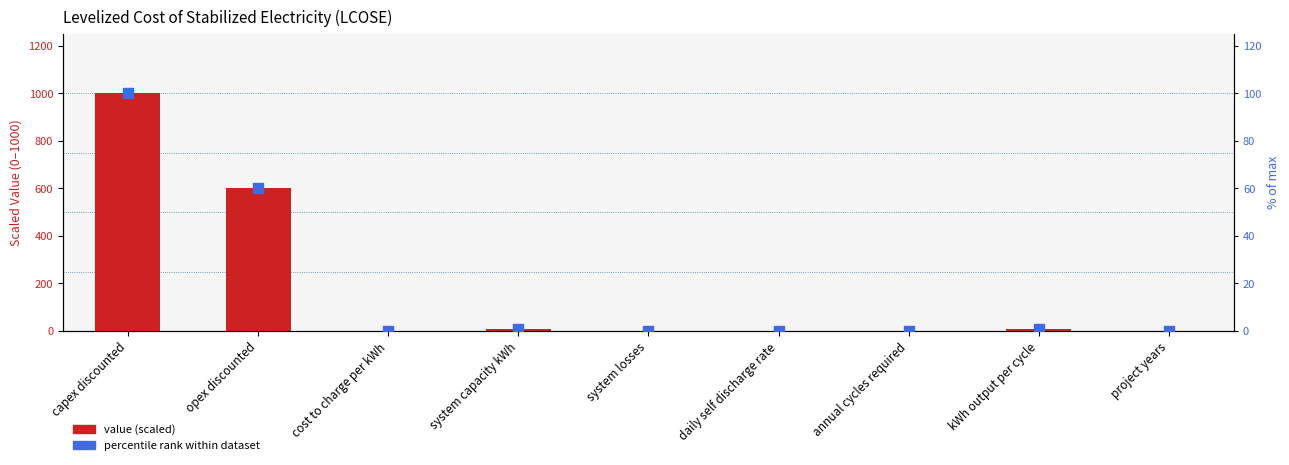

Which series has the largest Y range (max minus min)?

value (scaled)